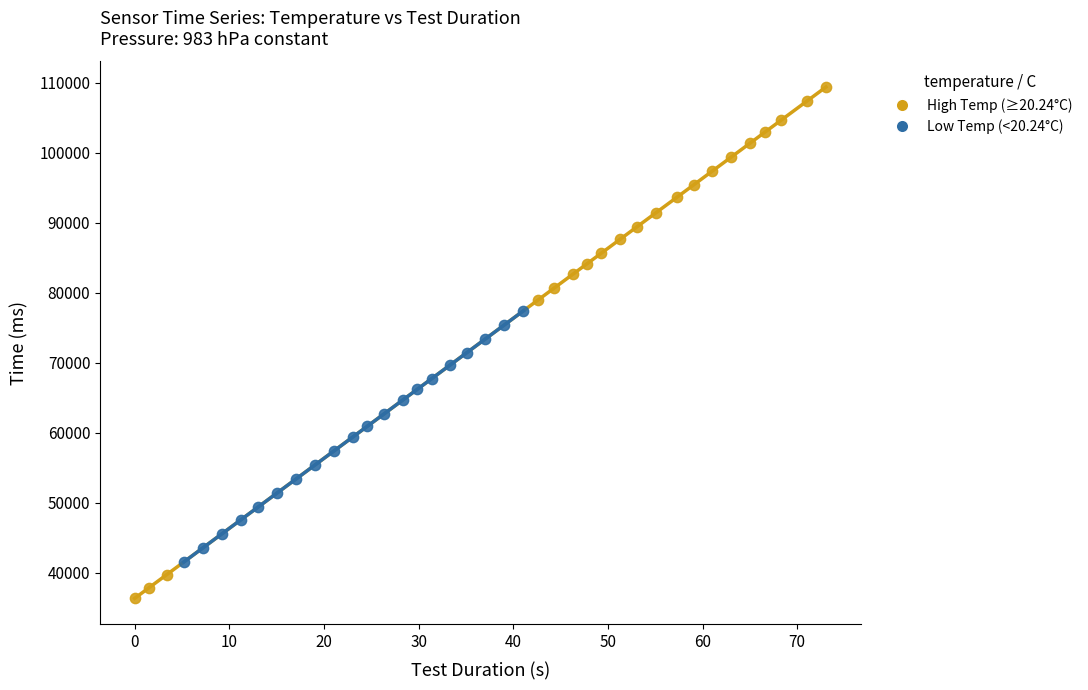

What are all the series names shown in the legend?

High Temp (≥20.24°C), Low Temp (<20.24°C)